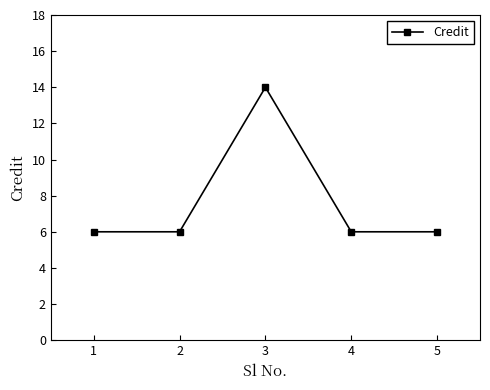

True or false: the data shows 2 at 4.

False